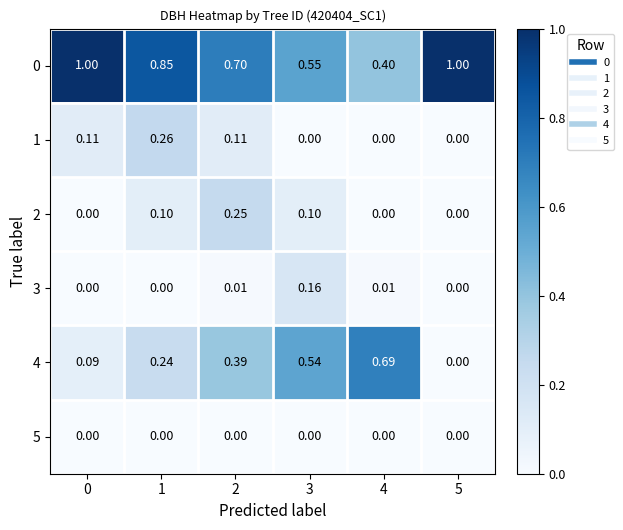

Is the value of 2 at 1 greater than the value of 4 at 4?

No